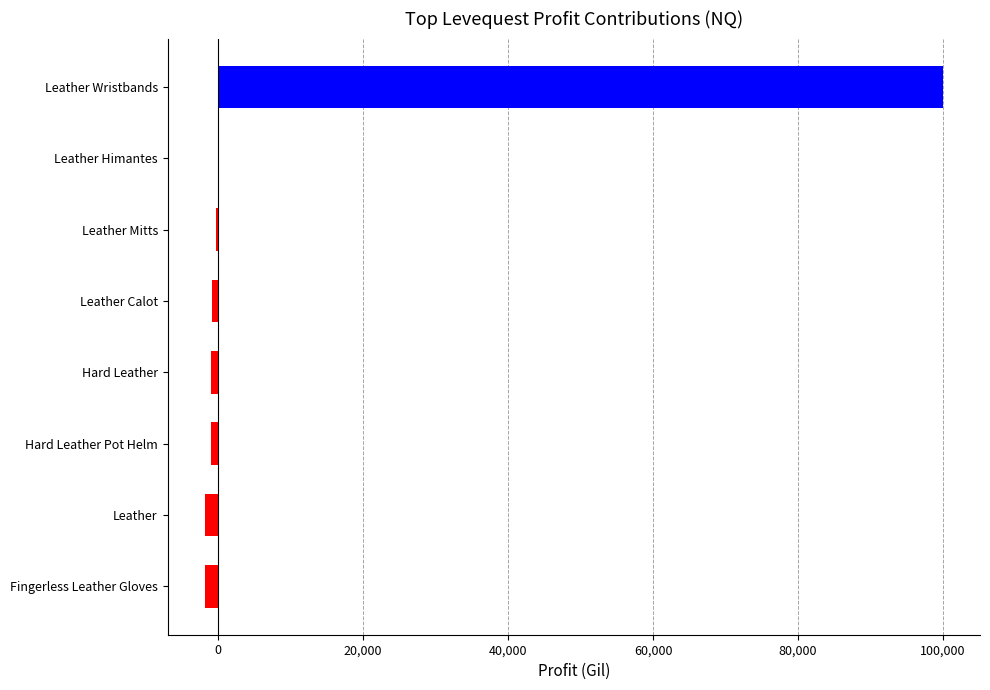

Which label corresponds to the largest value in the chart?

Leather Wristbands